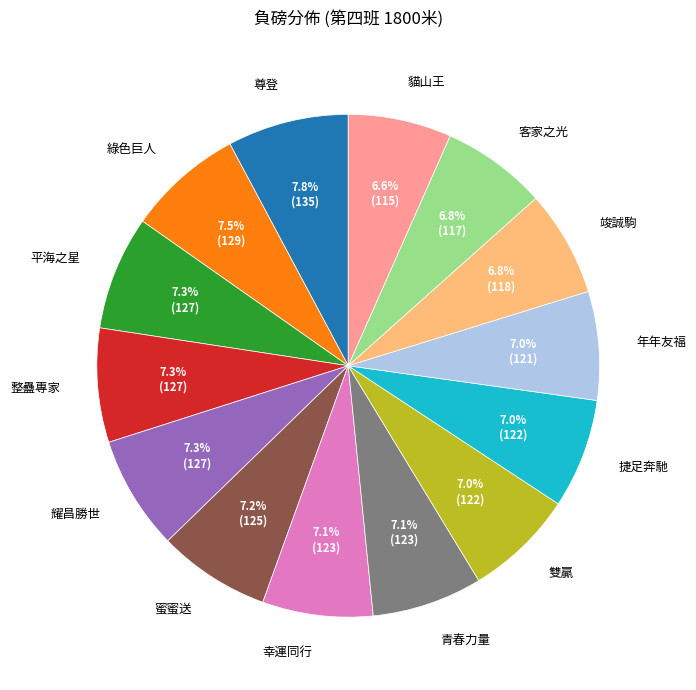

Combined, do 青春力量 and 尊登 account for over 50%?

No